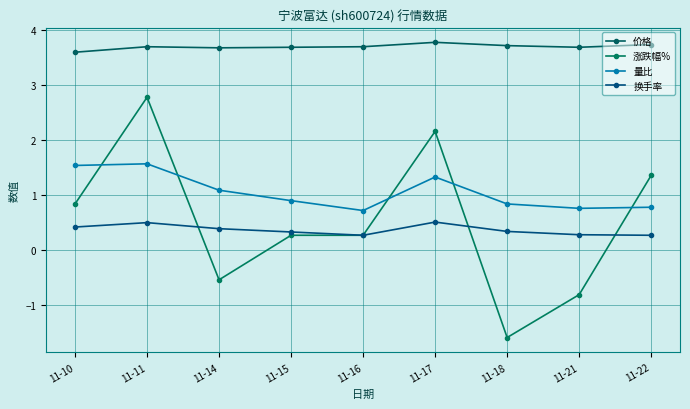

What is the total value across all series at 11-22?

6.2